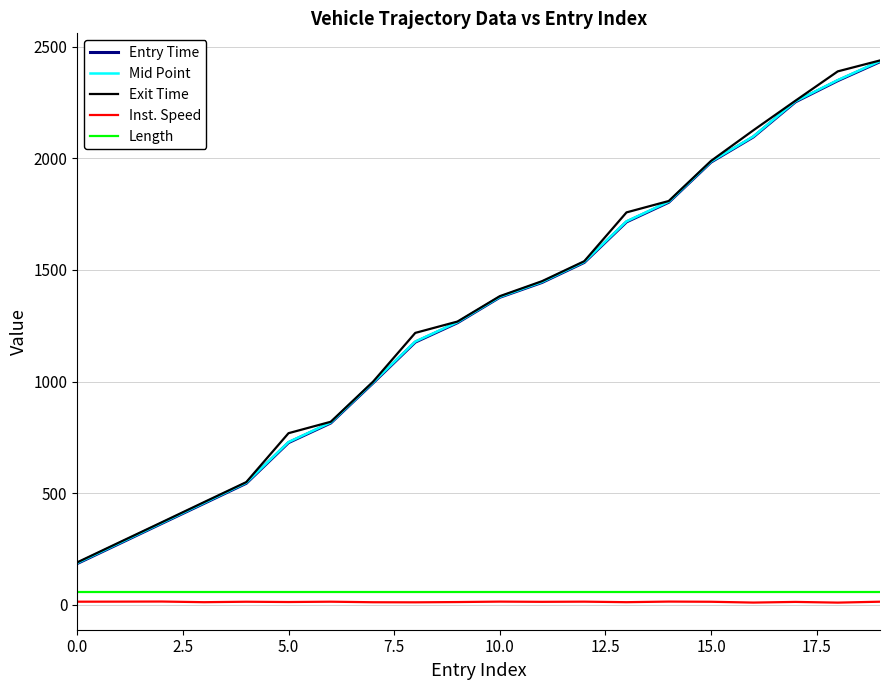

Which series has the widest spread of values?

Exit Time